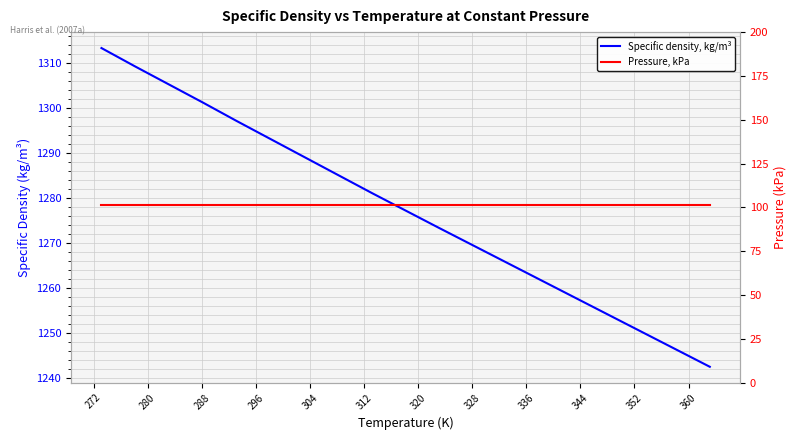

At 336, list the series in order from largest to smallest.

Specific density, kg/m³, Pressure, kPa